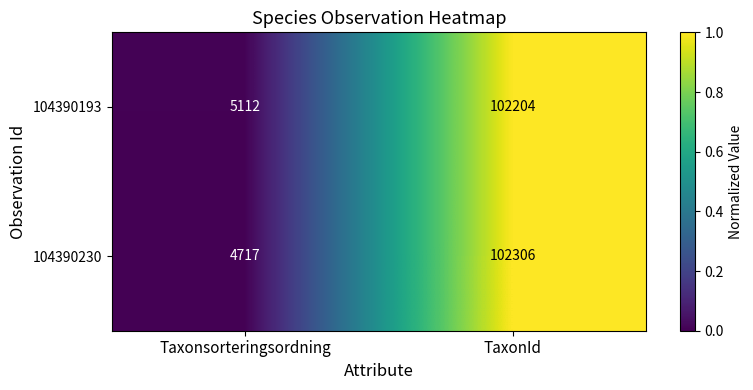

Reading left to right, list all the values displayed in this chart.

104390193: Taxonsorteringsordning=5112	TaxonId=102204
104390230: Taxonsorteringsordning=4717	TaxonId=102306